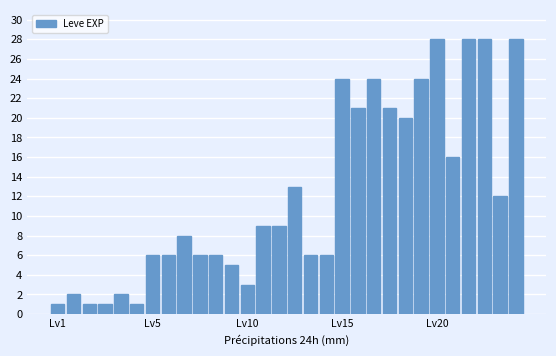

What is the greatest value displayed?

28